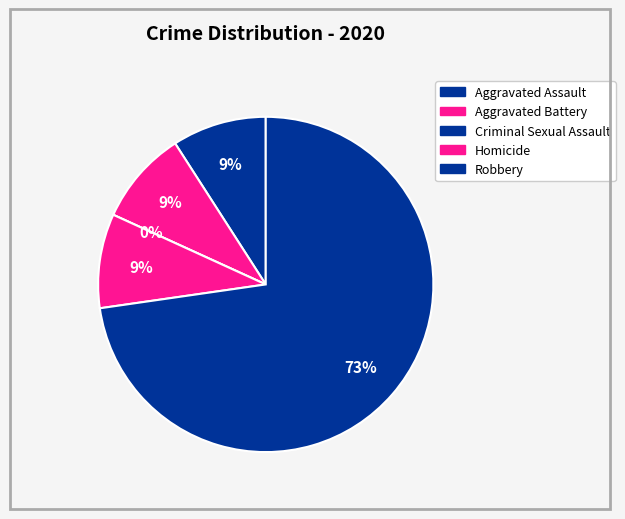

Which slice is the smallest?

Criminal Sexual Assault